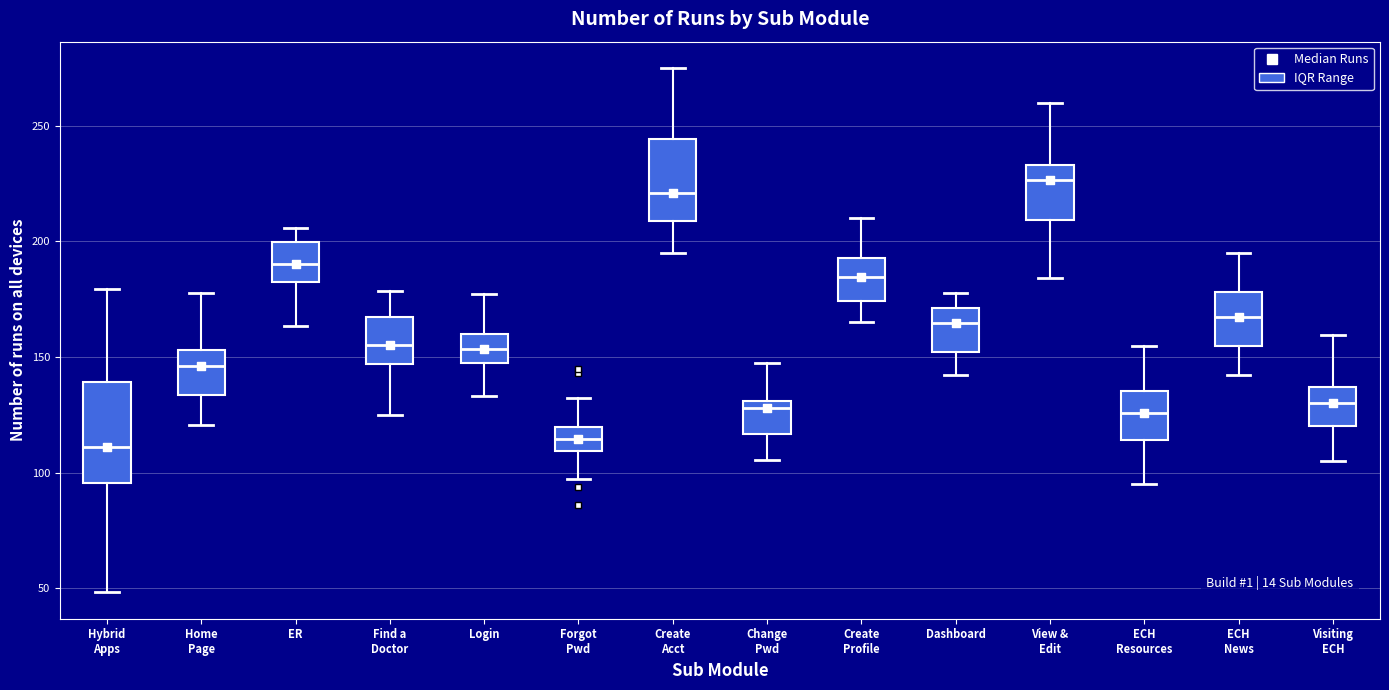

Reading left to right, read every box against the y-axis: the position of its median line, the range the box covers, and the ends of its whiskers. The values are not printed on the chart, so give them approximately, as read against the axis.

Hybrid Apps: median 110, box 95 to 140, whiskers 50 to 180
Home Page: median 145, box 135 to 155, whiskers 120 to 180
ER: median 190, box 180 to 200, whiskers 165 to 205
Find a Doctor: median 155, box 145 to 165, whiskers 125 to 180
Login: median 155, box 145 to 160, whiskers 135 to 175
Forgot Pwd: median 115, box 110 to 120, whiskers 95 to 130
Create Acct: median 220, box 210 to 245, whiskers 195 to 275
Change Pwd: median 130 (just below the box's upper edge), box 115 to 130, whiskers 105 to 145
Create Profile: median 185, box 175 to 195, whiskers 165 to 210
Dashboard: median 165, box 150 to 170, whiskers 140 to 180
View & Edit: median 225, box 210 to 235, whiskers 185 to 260
ECH Resources: median 125, box 115 to 135, whiskers 95 to 155
ECH News: median 165, box 155 to 180, whiskers 140 to 195
Visiting ECH: median 130, box 120 to 135, whiskers 105 to 160